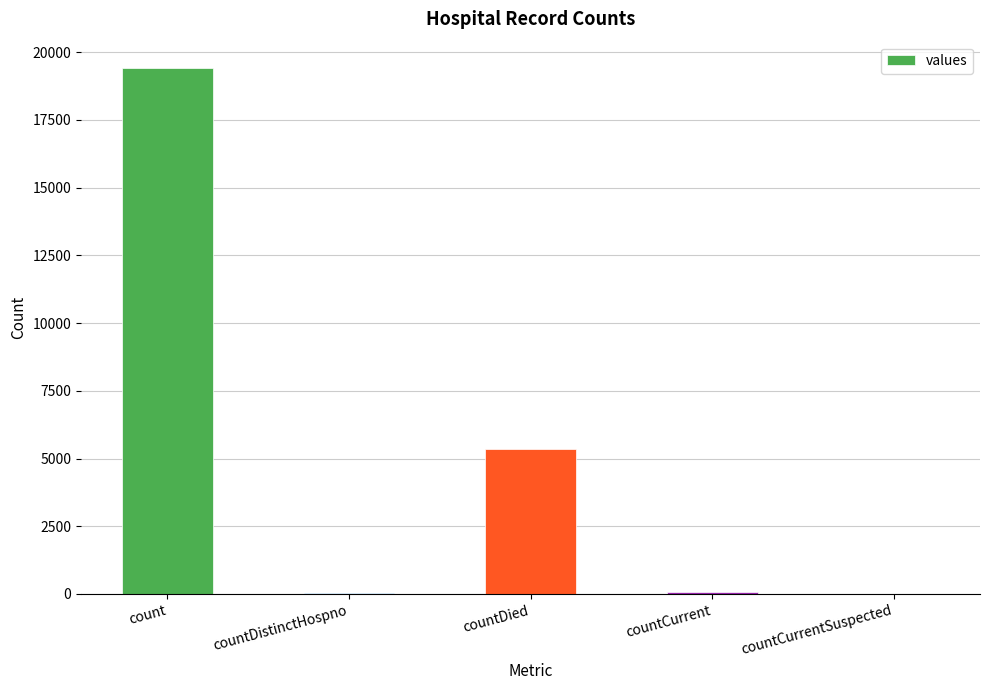

What is the change in value from countDistinctHospno to countDied?

+5319